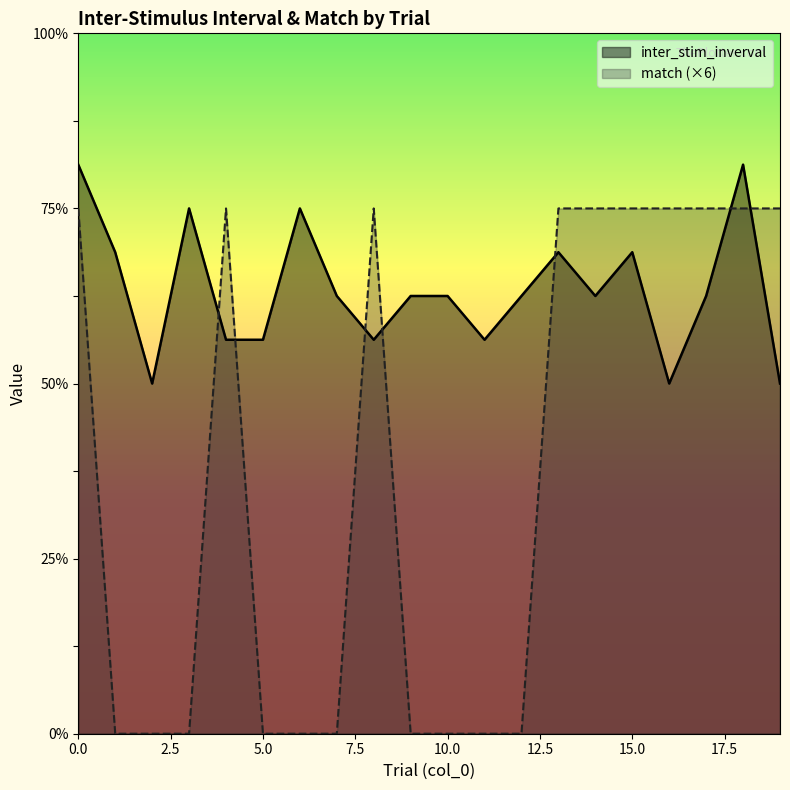

True or false: match has a value of 0.0 at 5.

True